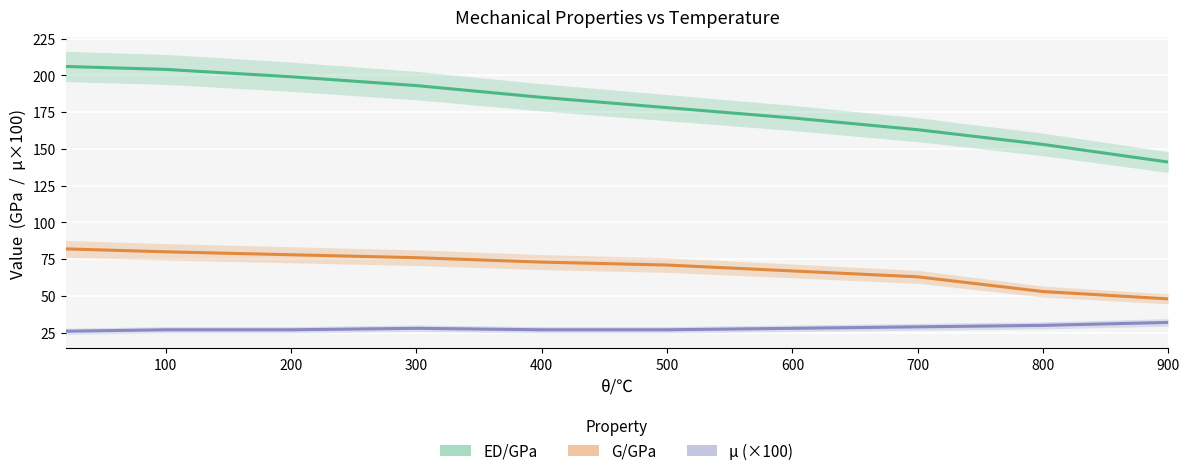

What is the maximum value shown in the chart?

206.0